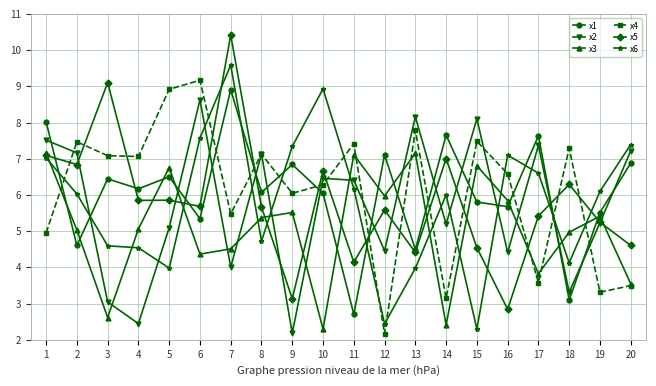

At which category does x1 reach its first local peak?

3